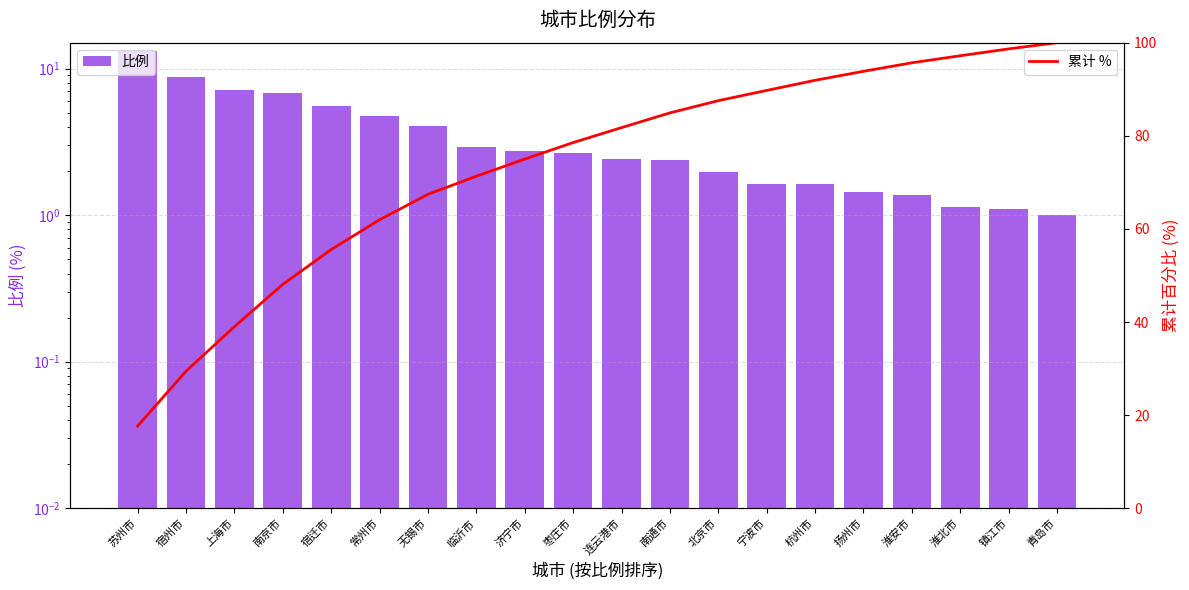

Rank the series by their maximum value, from highest to lowest.

累计 %, 比例